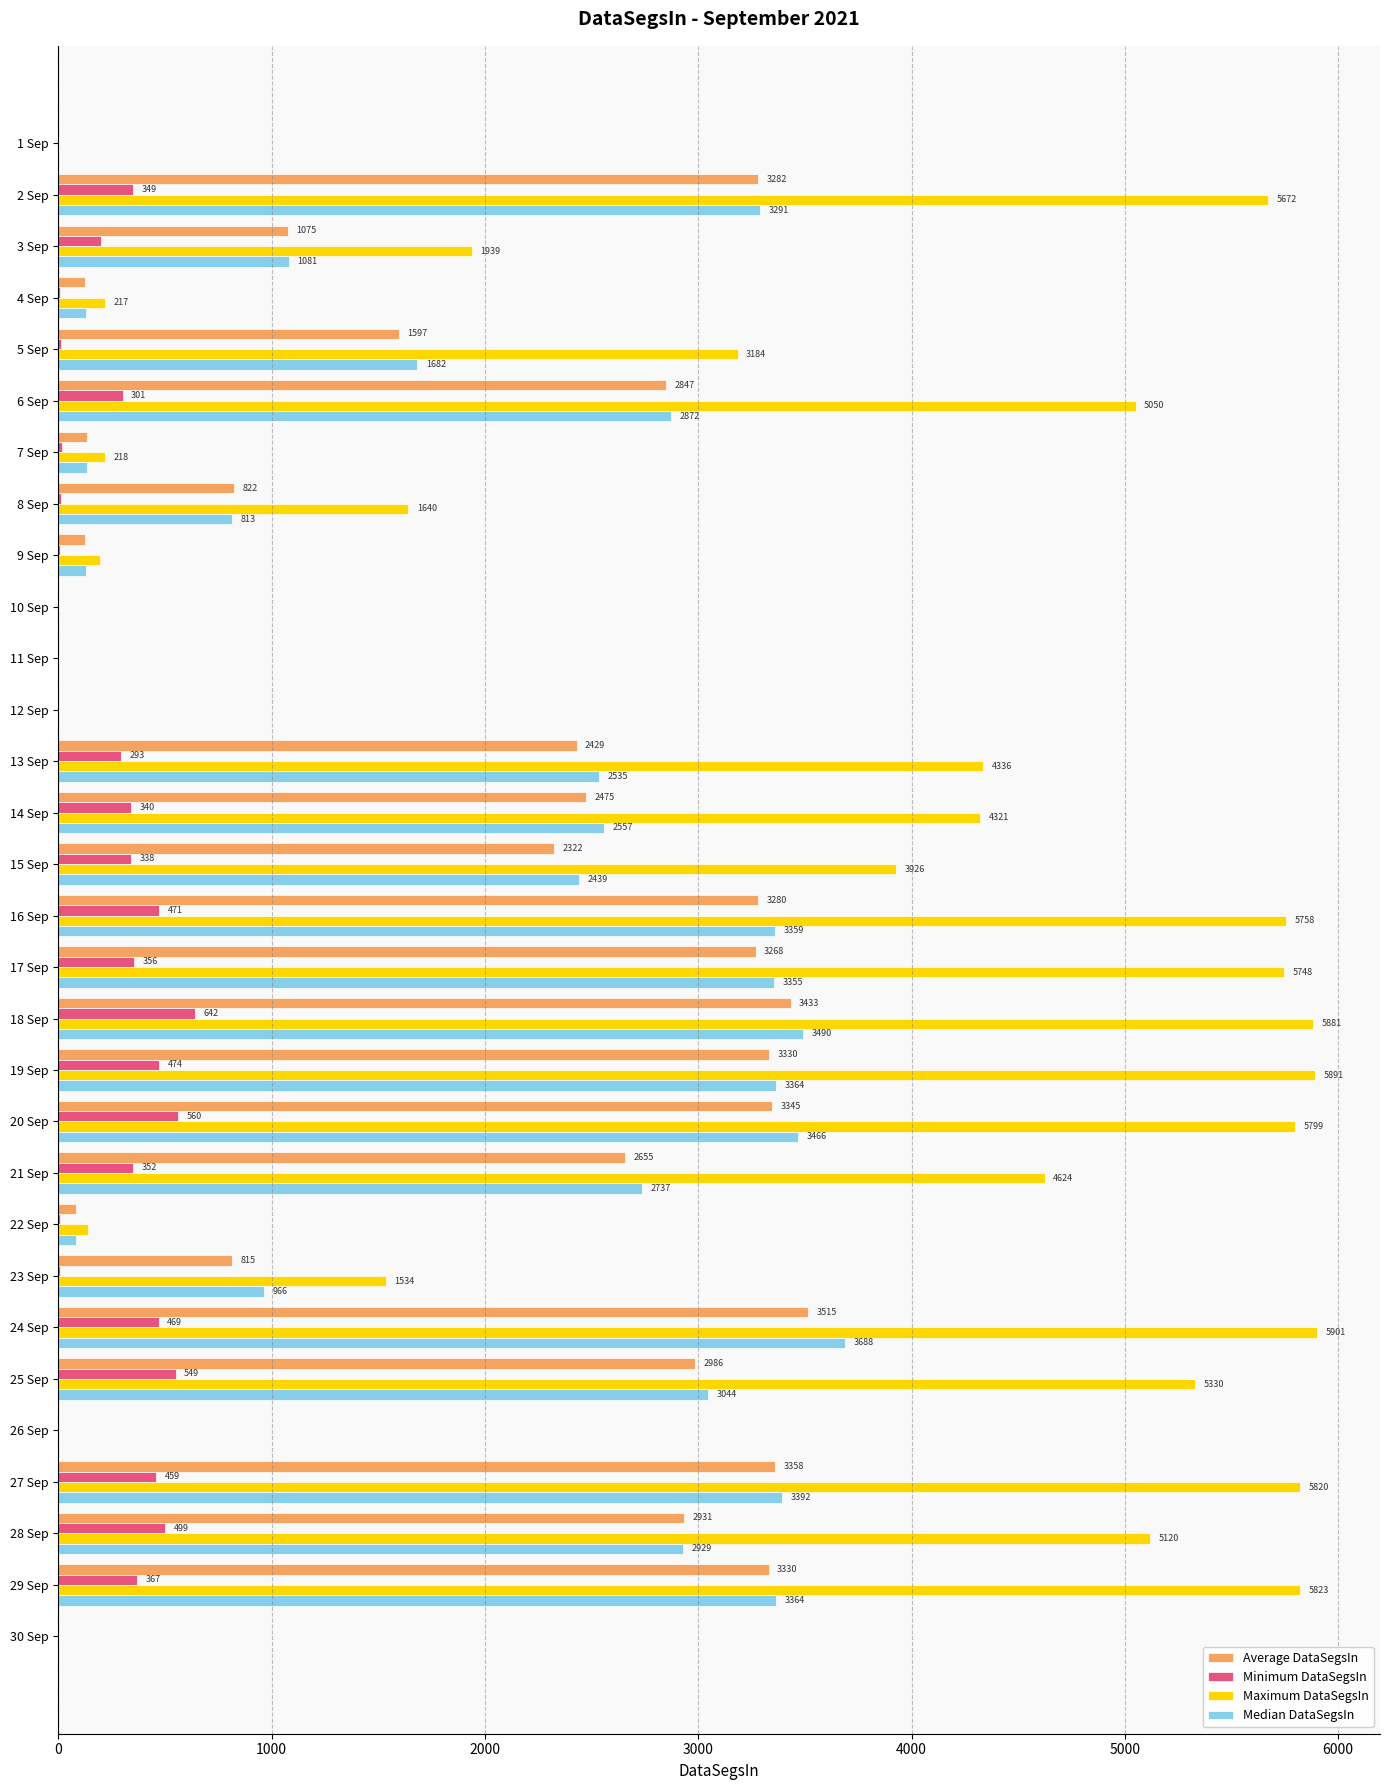

True or false: Median DataSegsIn has a value of 3044.2 at 25 Sep.

True